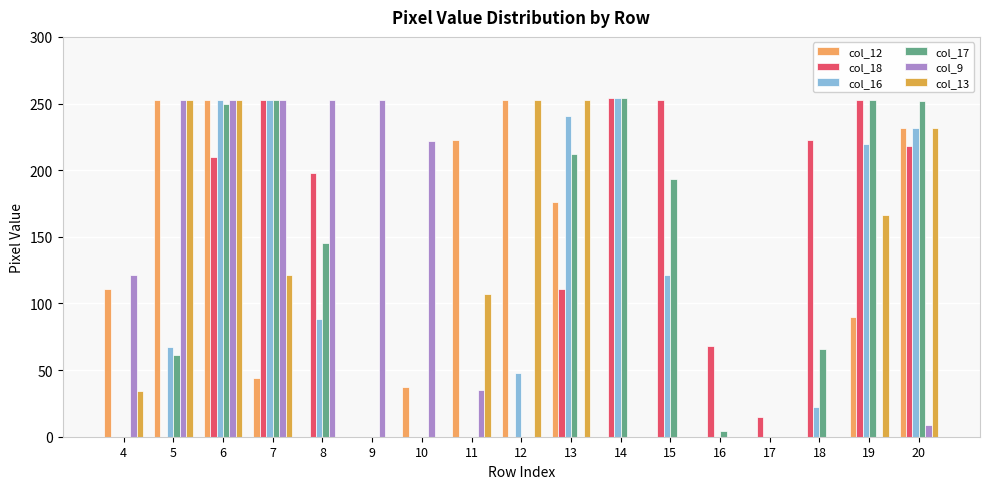

At which label is col_9 closest to 126?

4